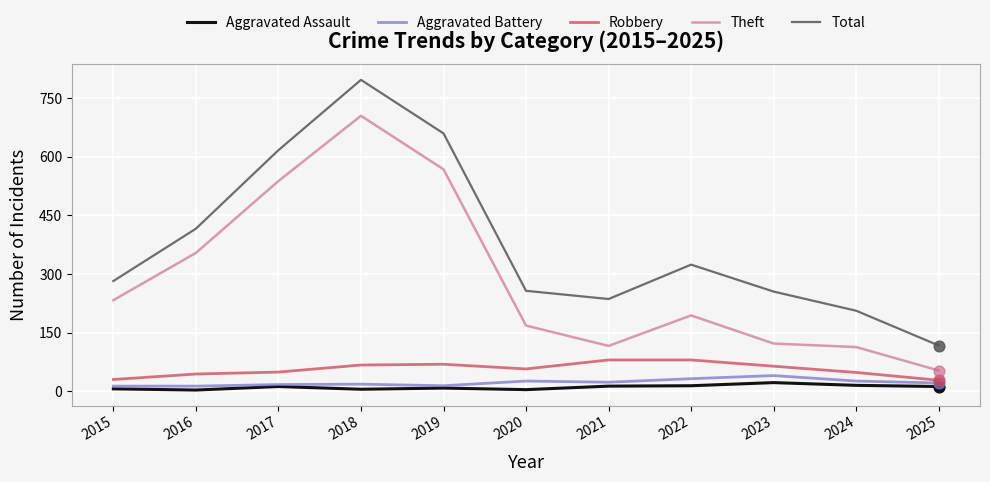

At which category is the sum across all series the highest?

2018